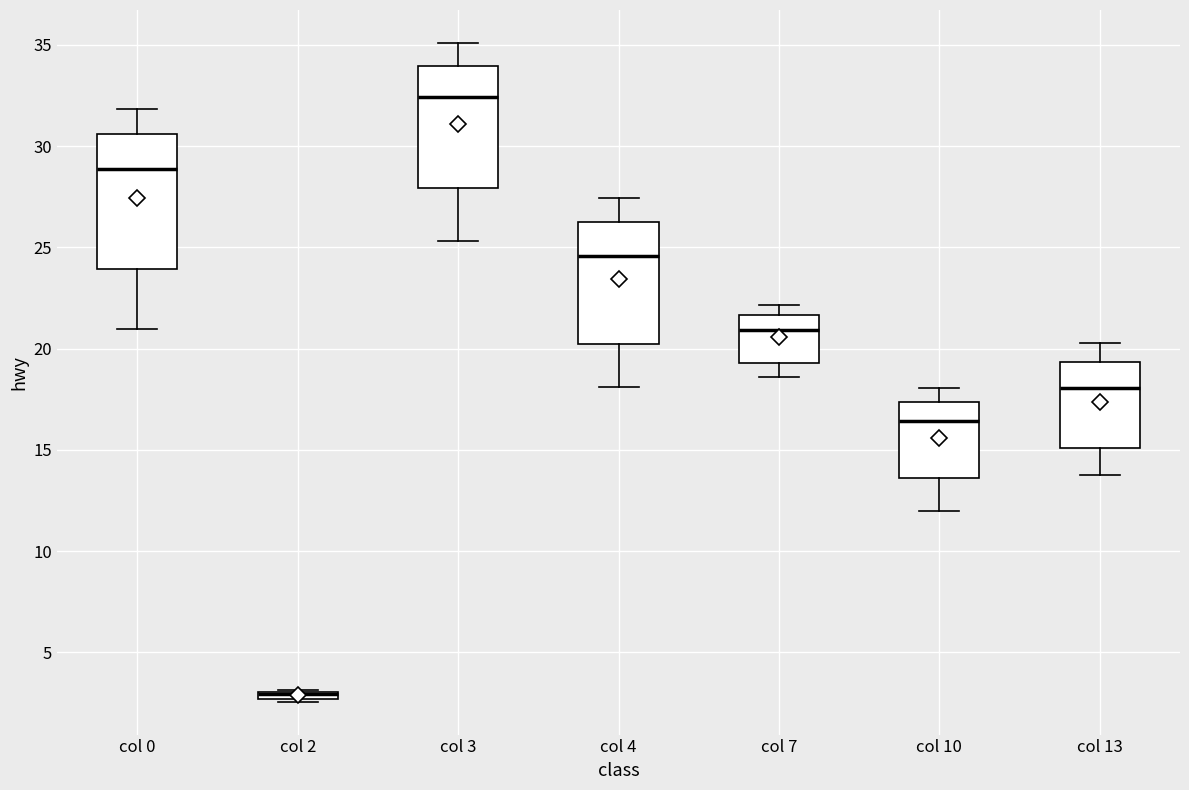

Where does the lower whisker of the box for col 10 end on the y-axis? The values are not printed on the chart, so give them approximately, as read against the axis.

12.0